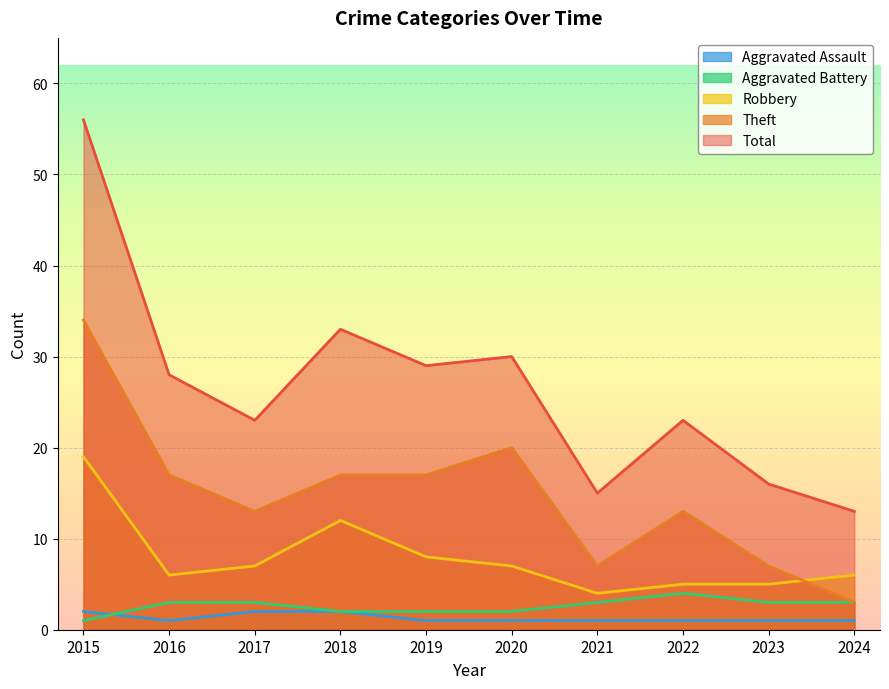

Where does the Aggravated Battery series first go above 3?

2022